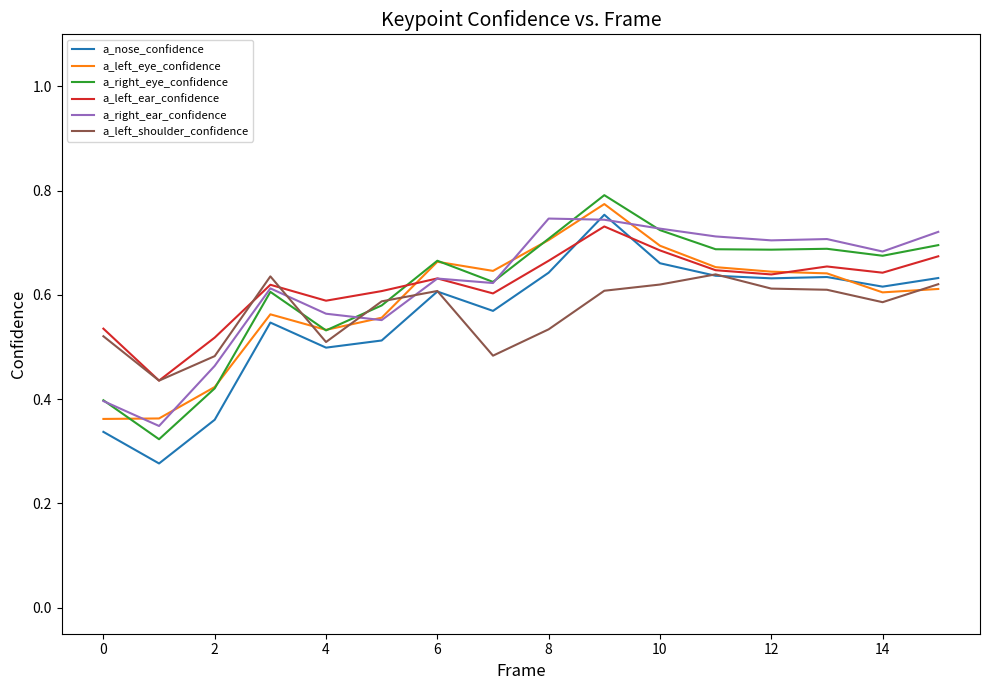

Which series has the widest spread of values?

a_nose_confidence